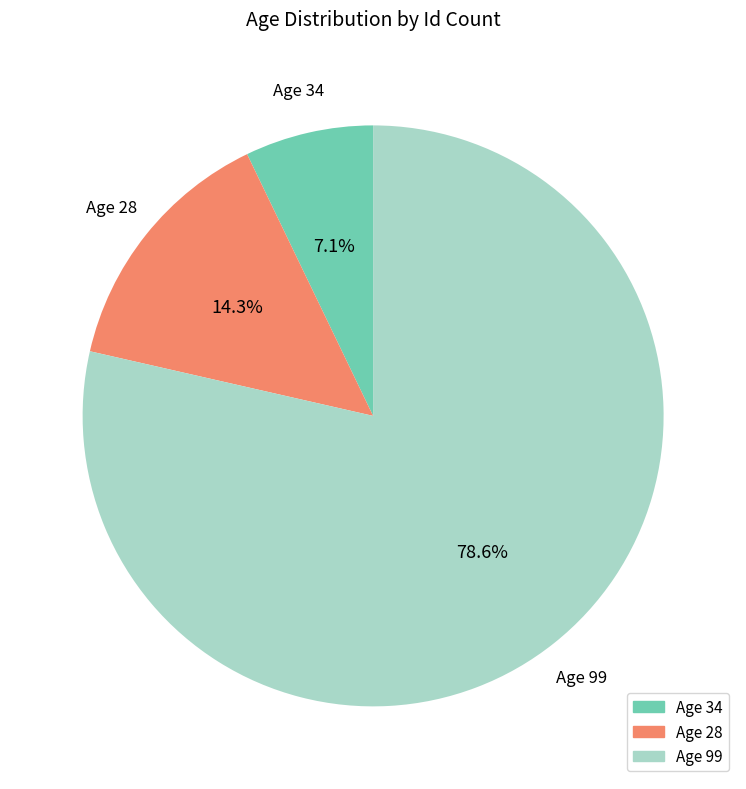

Is there a majority slice in this chart?

Yes